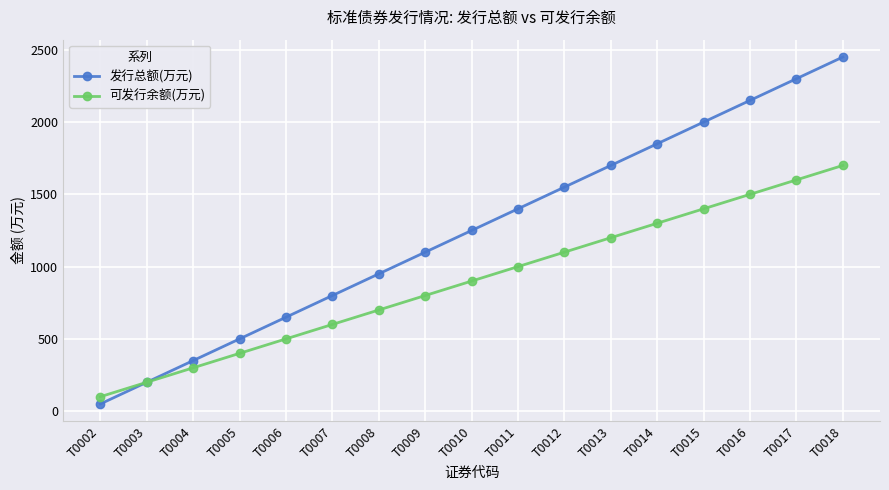

Which series has the widest spread of values?

发行总额(万元)